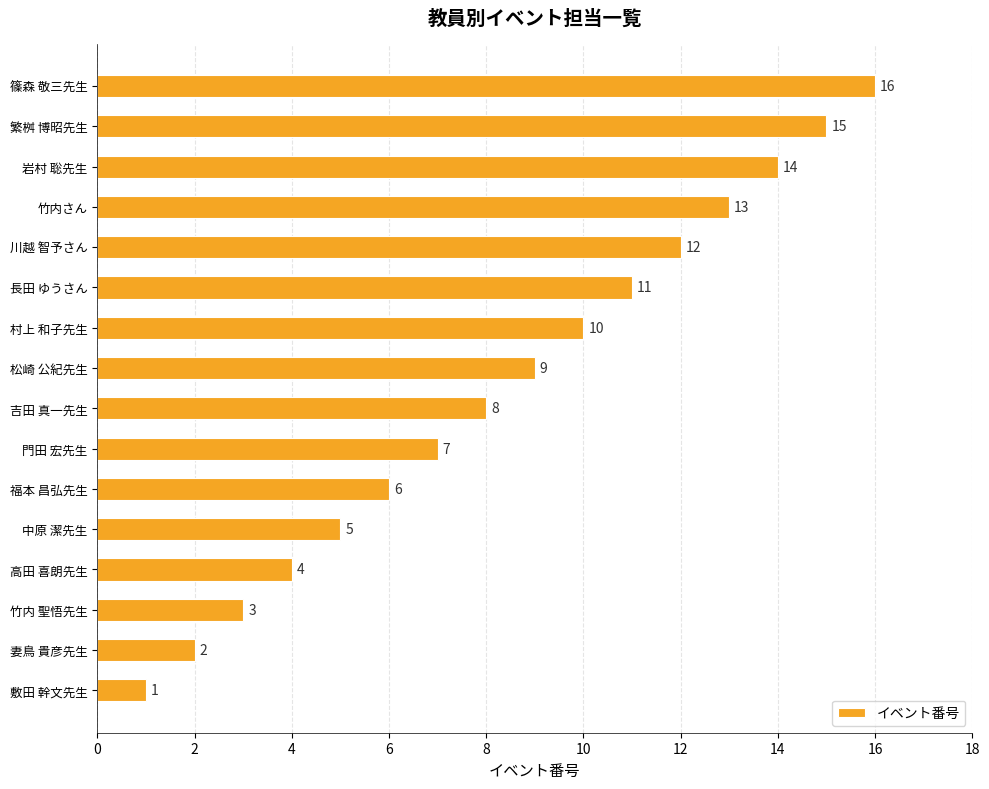

What is the sum of all values?

136